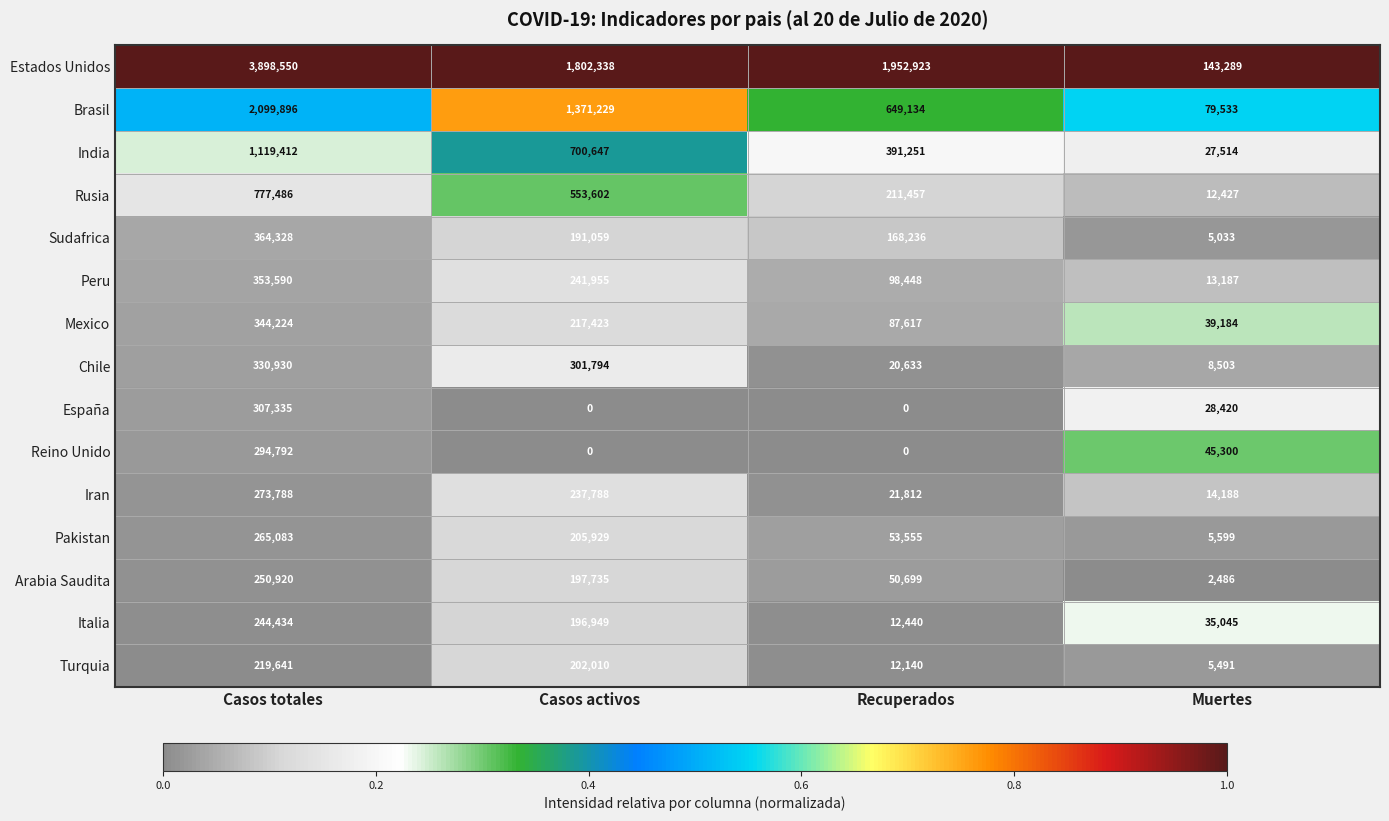

What is the maximum value shown in the chart?

3898550